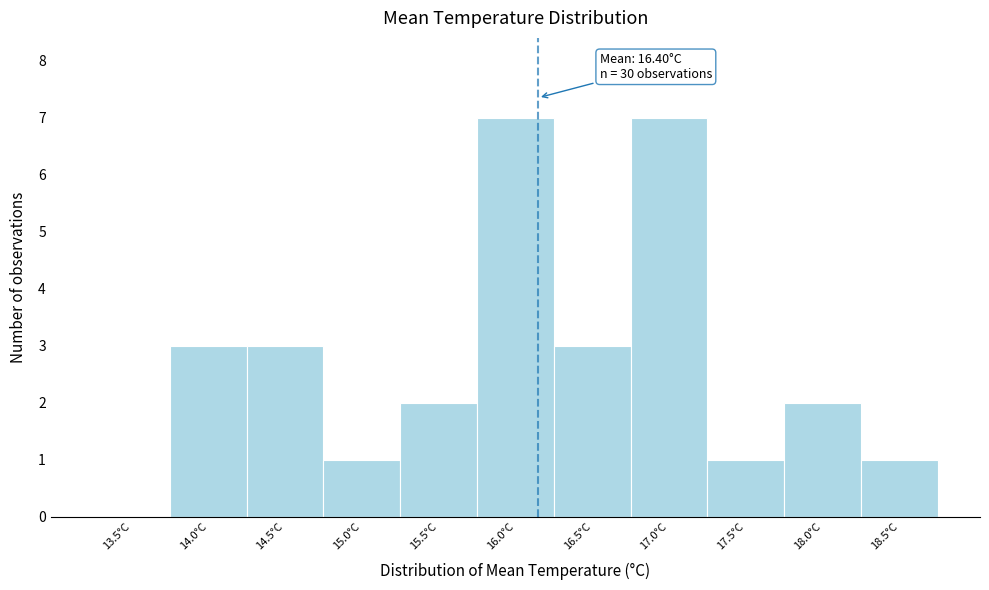

Reading left to right, list all the values displayed in this chart.

13.5°C=0	14.0°C=3	14.5°C=3	15.0°C=1	15.5°C=2	16.0°C=7	16.5°C=3	17.0°C=7	17.5°C=1	18.0°C=2	18.5°C=1